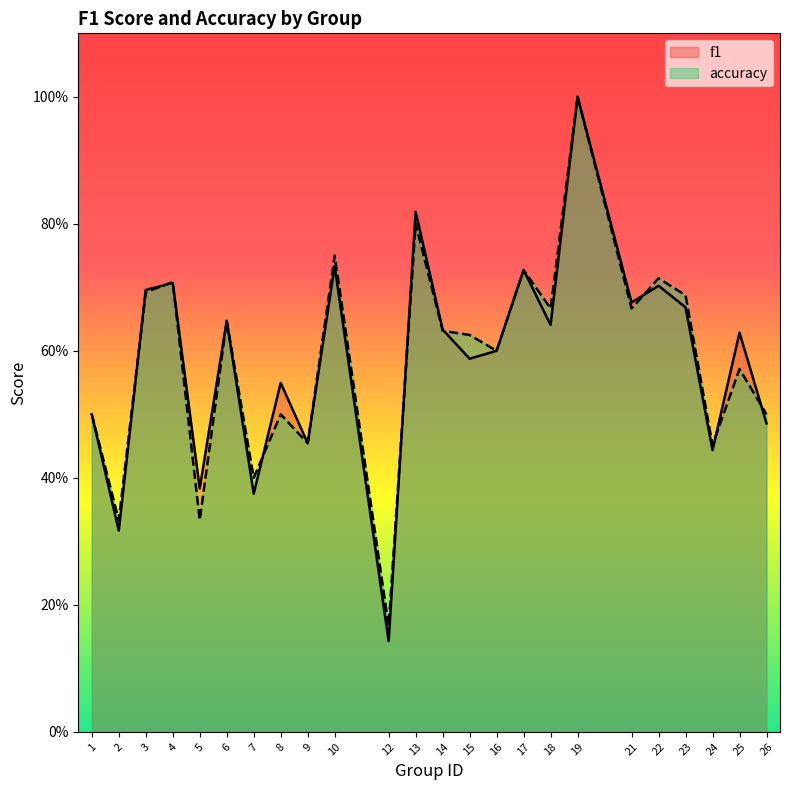

Does the chart display data point markers on the line(s)?

No